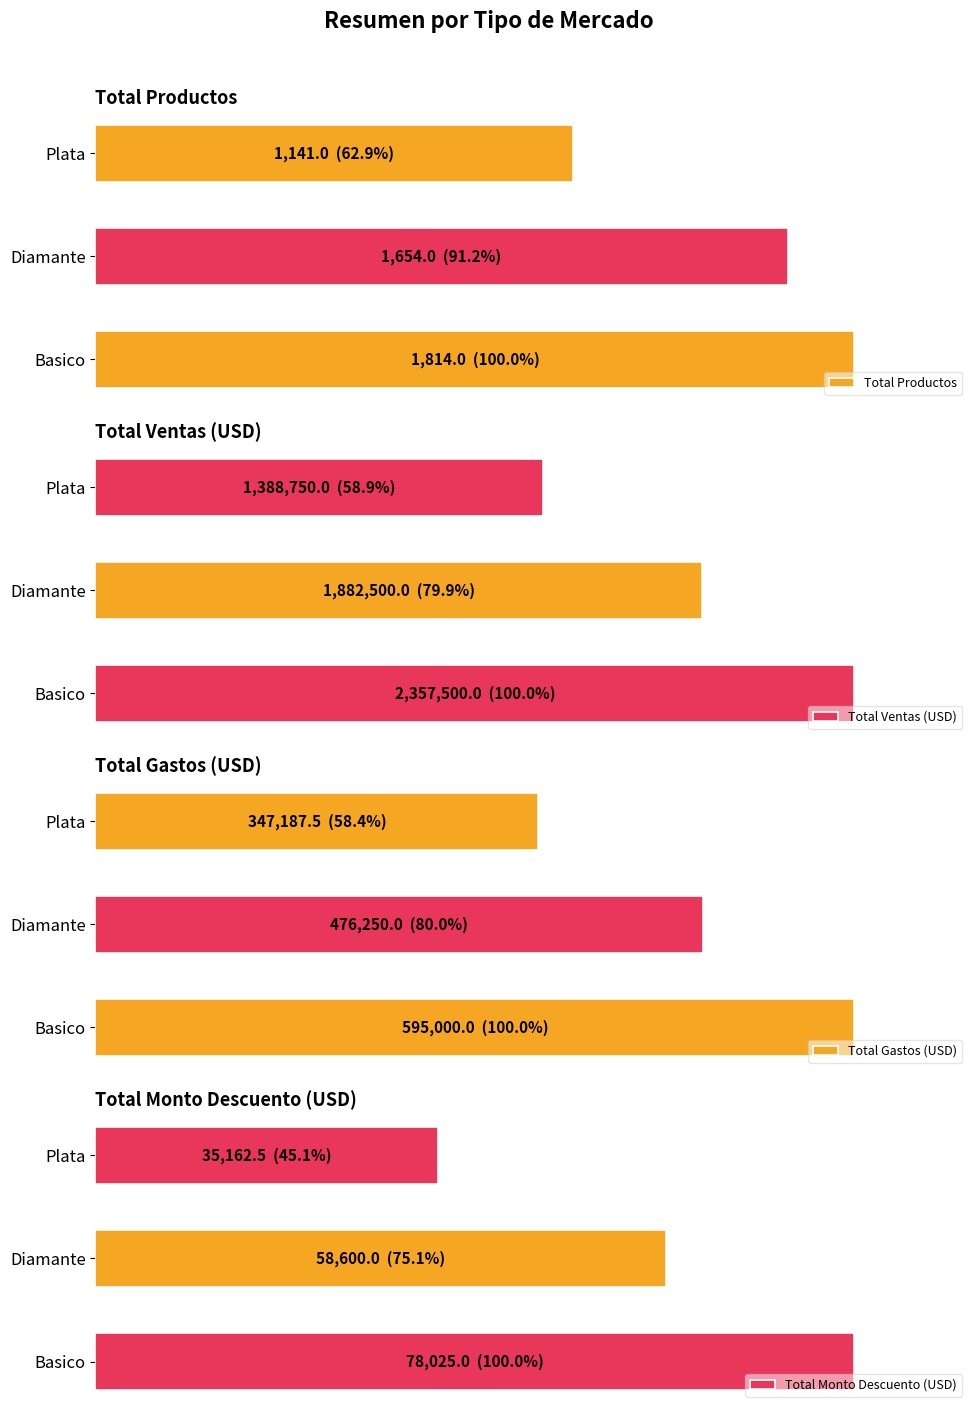

What is the approximate value of Total Monto Descuento (USD) at Basico?

78025.0